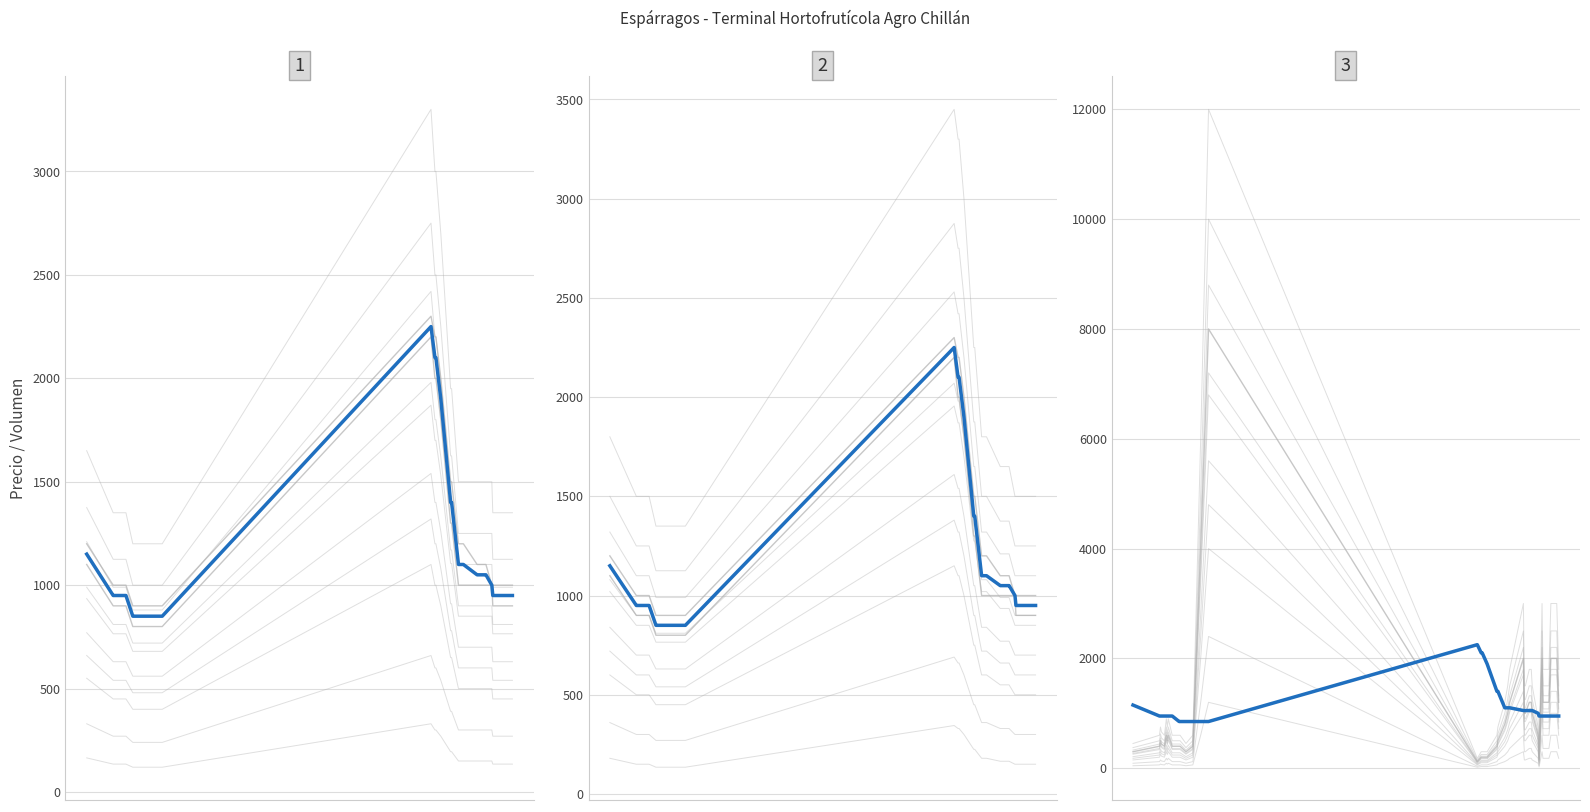

True or false: Precio minimo and Precio promedio ponderado cross at least once.

False